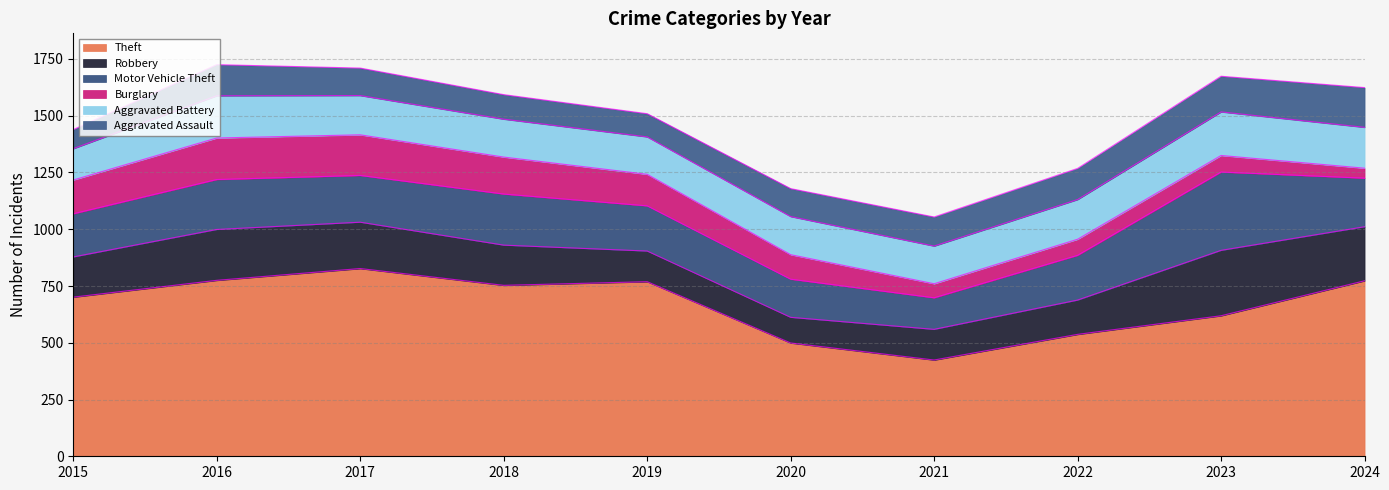

How many lines are shown in the chart?

6